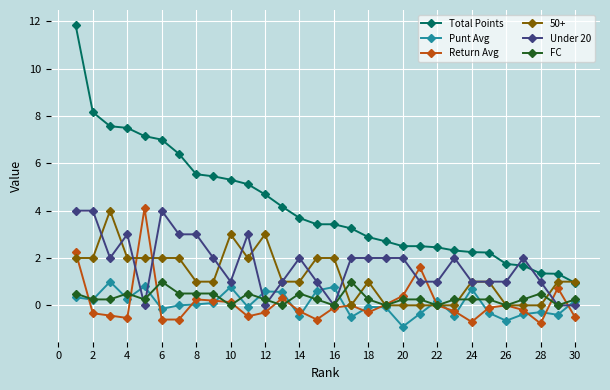

How many data points in Under 20 are less than 2?

14